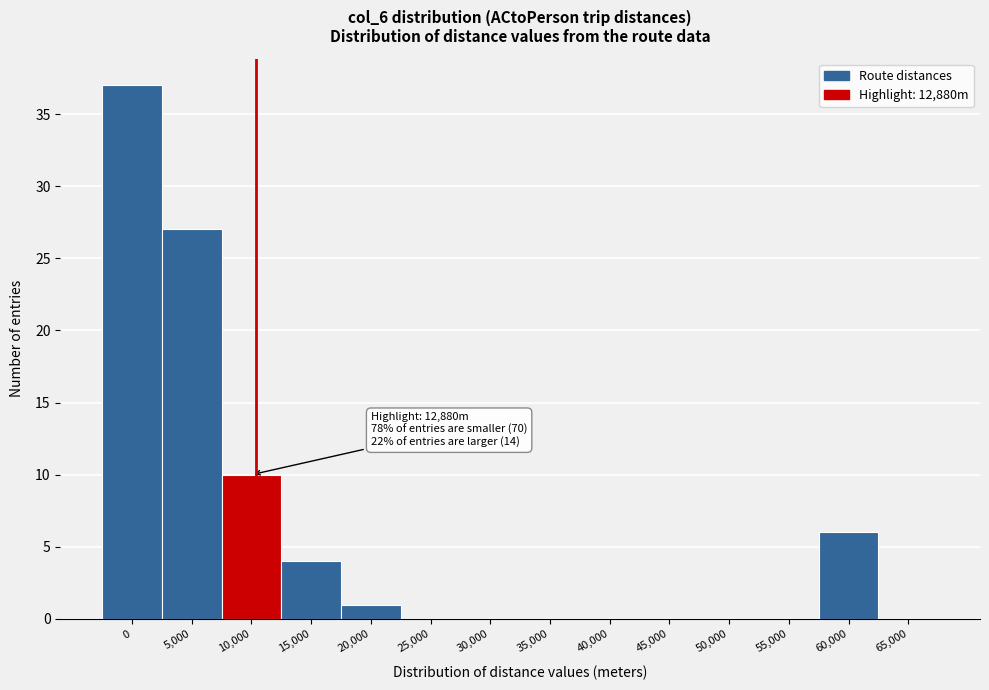

Reading left to right, extract all data points from this chart.

0=37	5,000=27	10,000=10	15,000=4	20,000=1	25,000=0	30,000=0	35,000=0	40,000=0	45,000=0	50,000=0	55,000=0	60,000=6	65,000=0